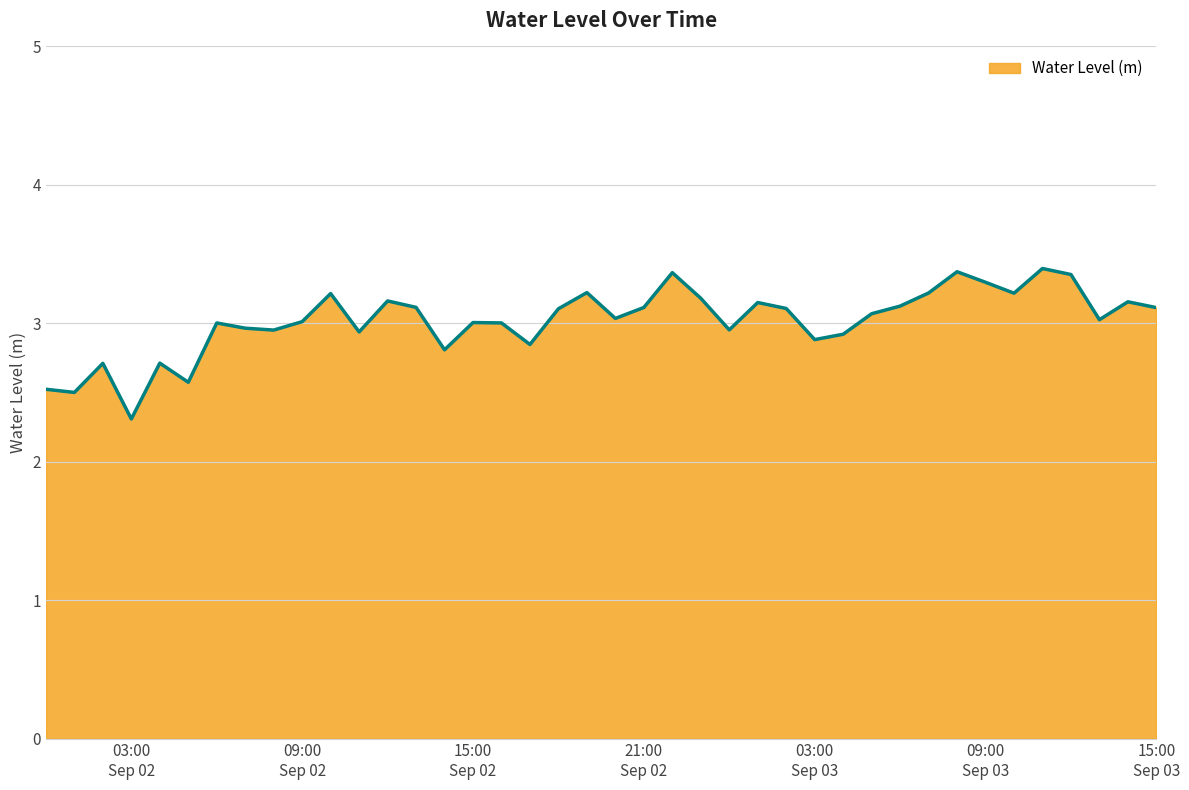

What is the minimum value shown in the chart?

2.3